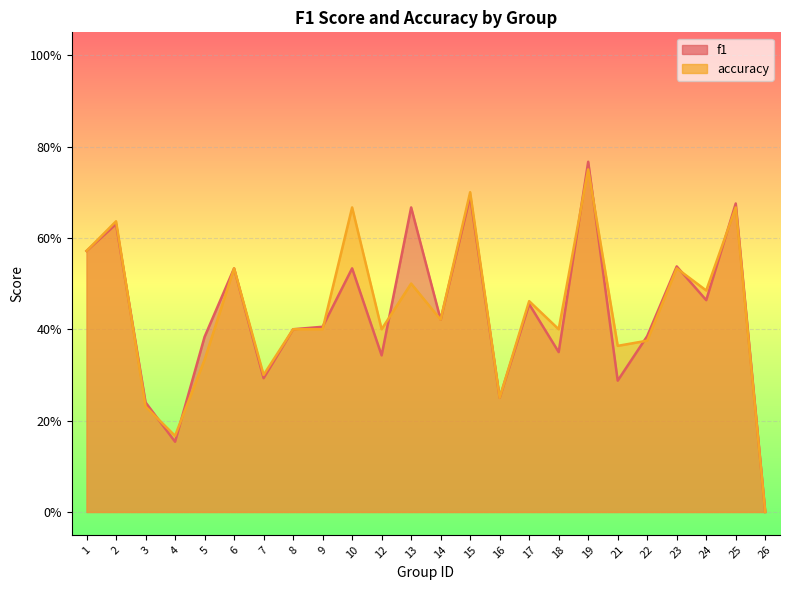

What is the difference between the f1 values at 26 and 5?

0.4